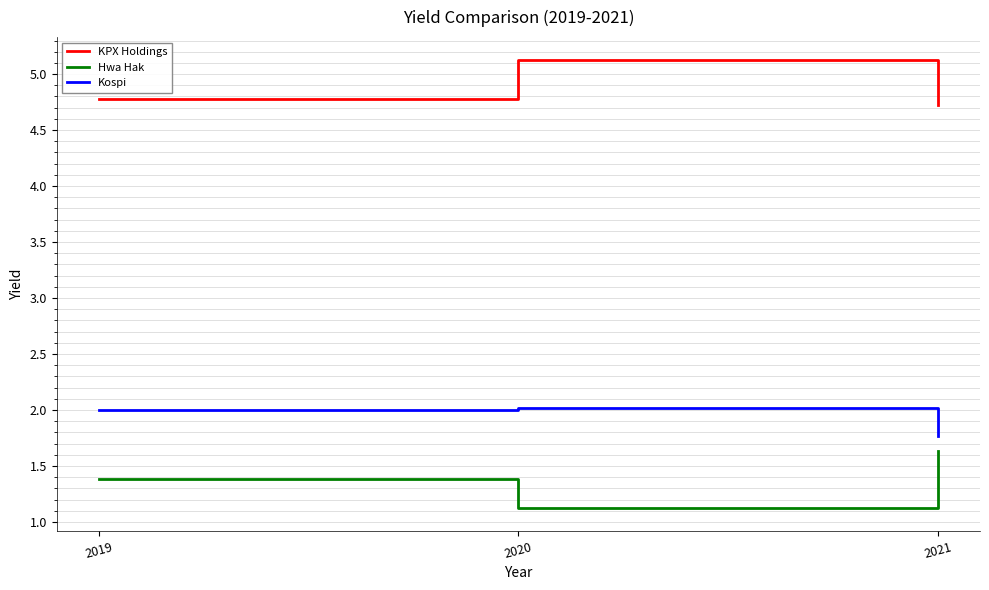

Is it true that Kospi equals 1.1 at 2019?

False